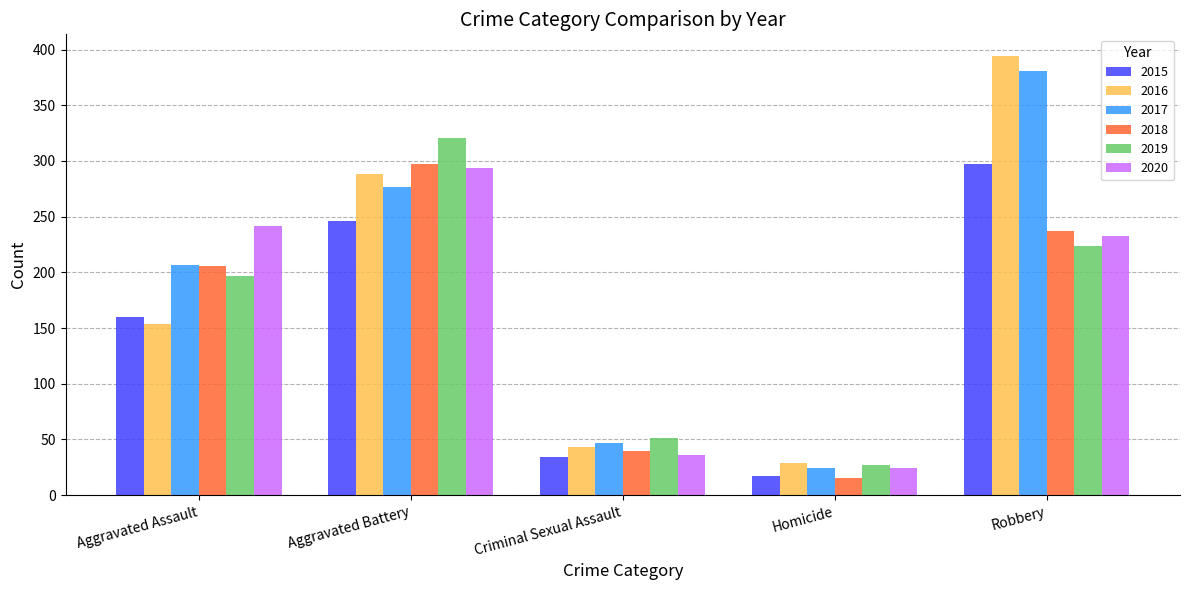

What is the label of the 5th bar from the left?

Robbery